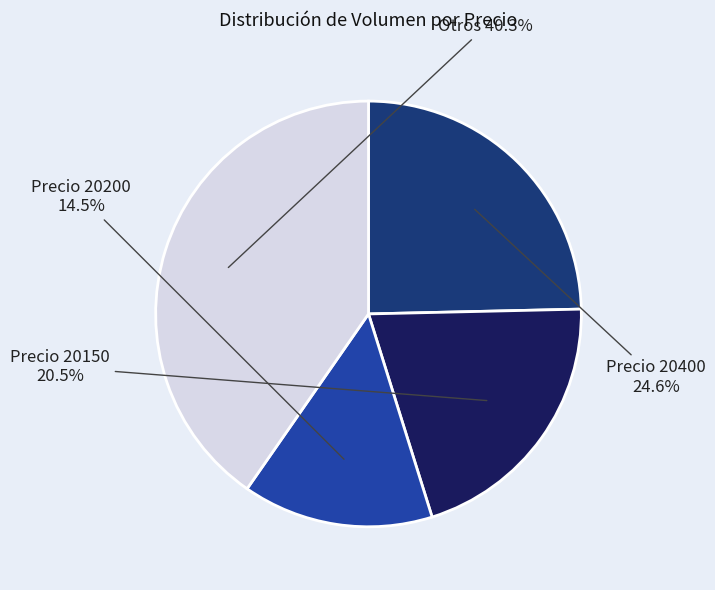

Is there any slice that represents more than half of the pie?

No